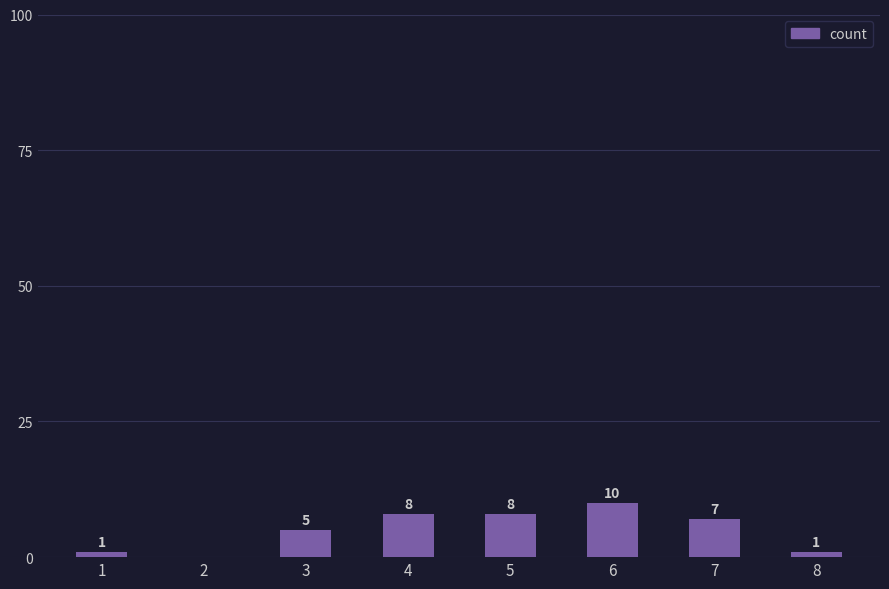

How many series are shown in this chart?

1